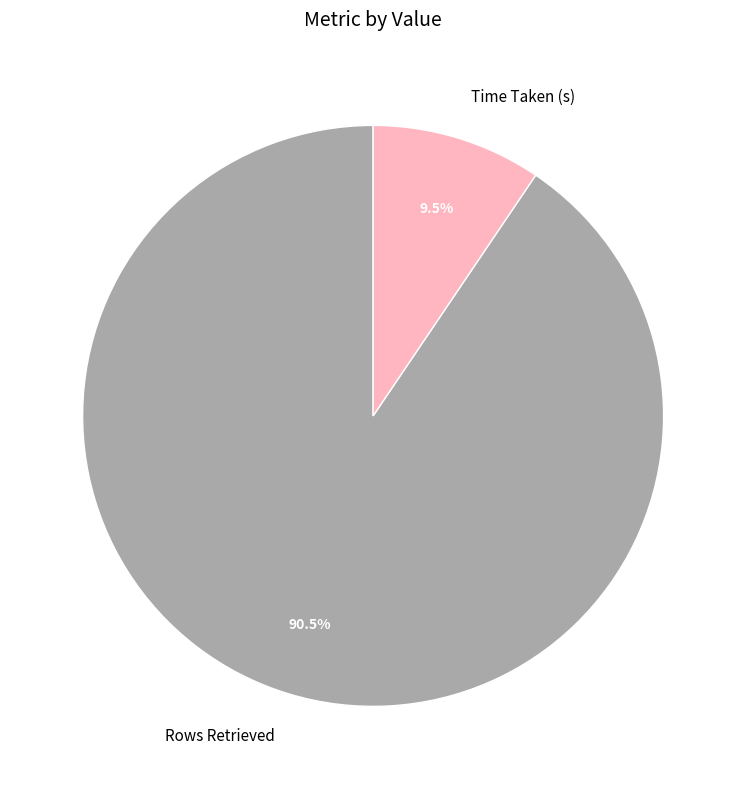

Is there any slice that represents more than half of the pie?

Yes